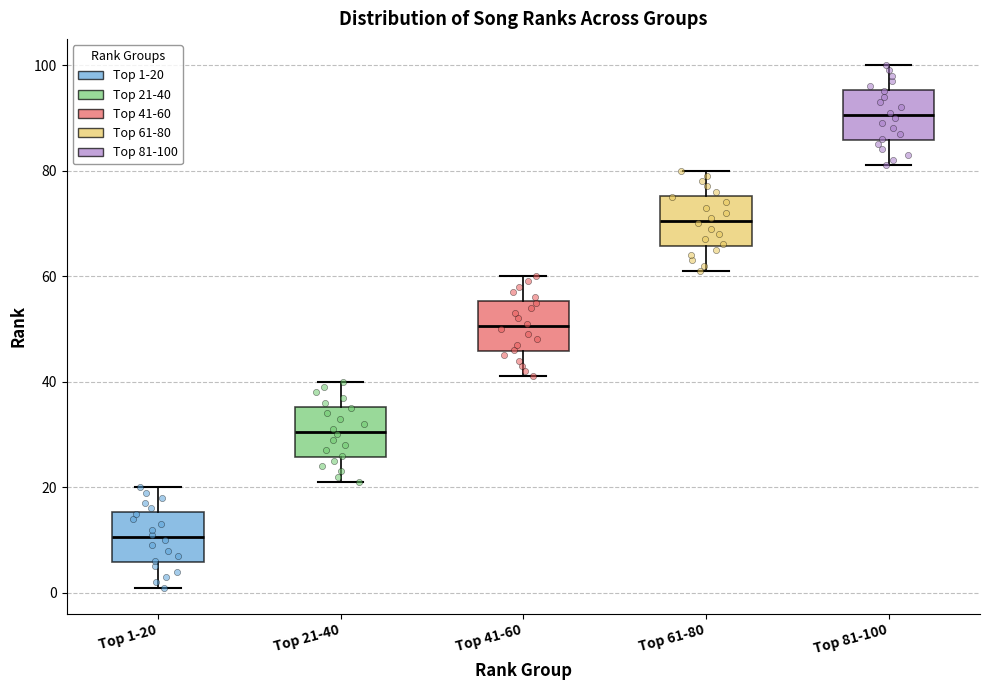

Reading left to right, read every box against the y-axis: the position of its median line, the range the box covers, and the ends of its whiskers. The values are not printed on the chart, so give them approximately, as read against the axis.

Top 1-20: median 10, box 6 to 16, whiskers 2 to 20
Top 21-40: median 30, box 26 to 36, whiskers 22 to 40
Top 41-60: median 50, box 46 to 56, whiskers 42 to 60
Top 61-80: median 70, box 66 to 76, whiskers 62 to 80
Top 81-100: median 90, box 86 to 96, whiskers 82 to 100